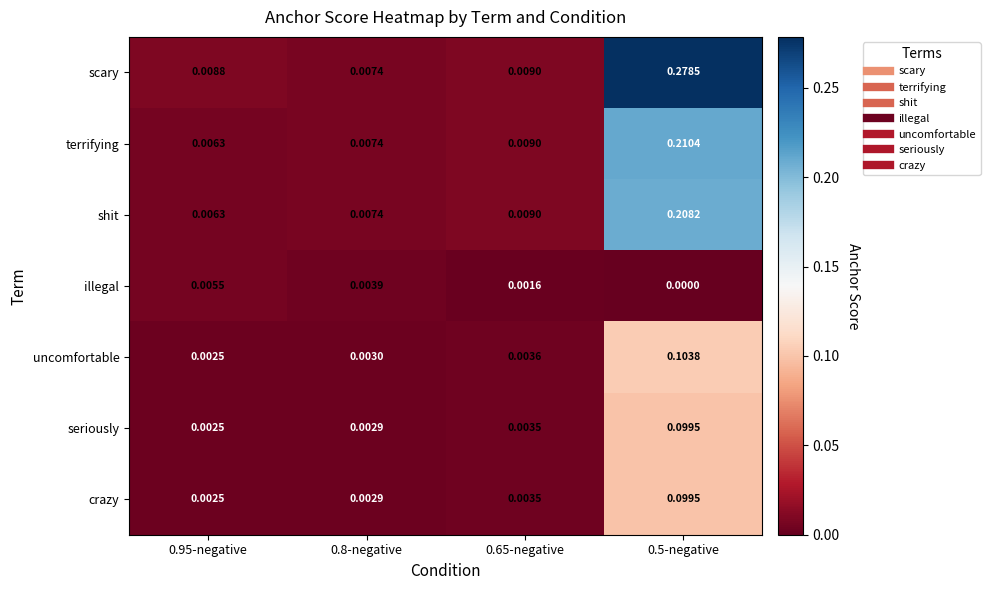

Which series changed the most between 0.8-negative and 0.5-negative?

scary